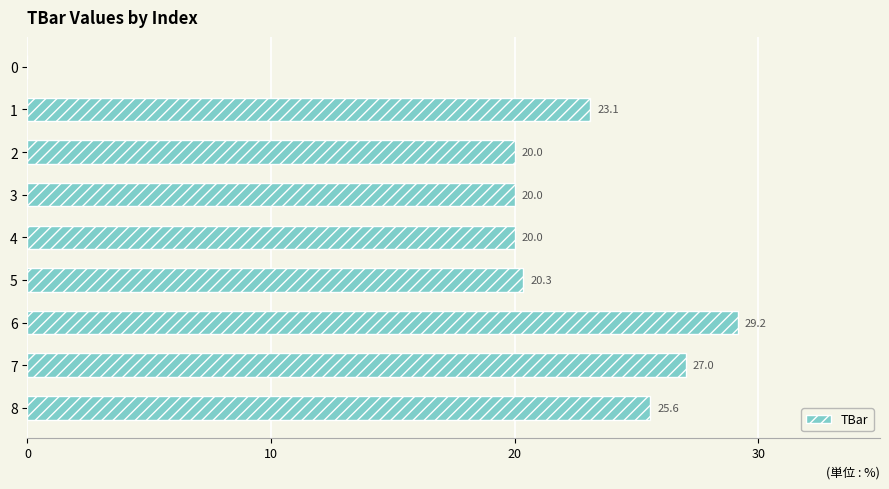

How many categories are shown in the chart?

9